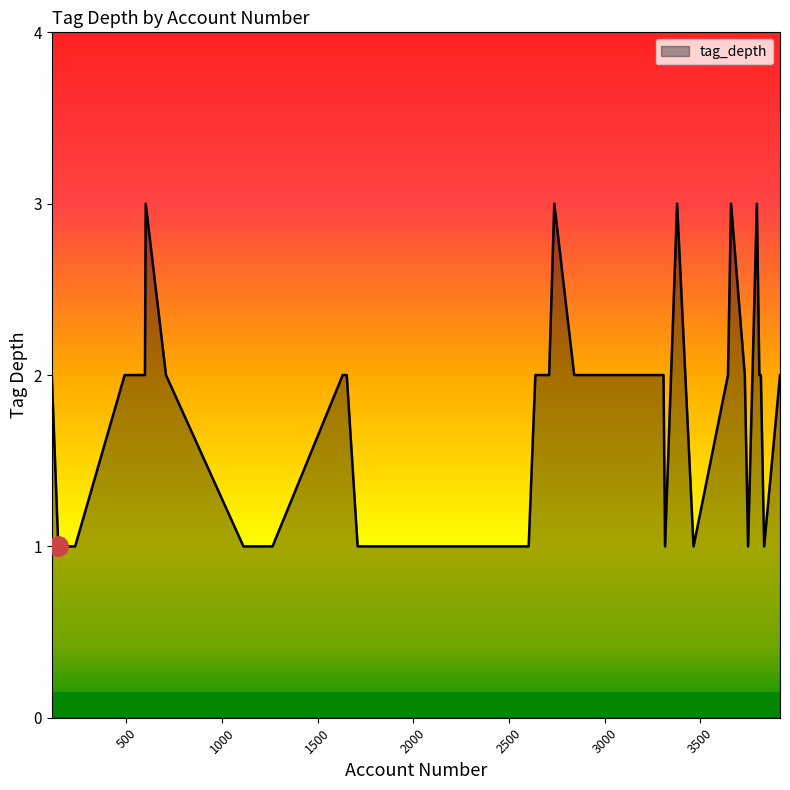

What is the maximum value shown in the chart?

3